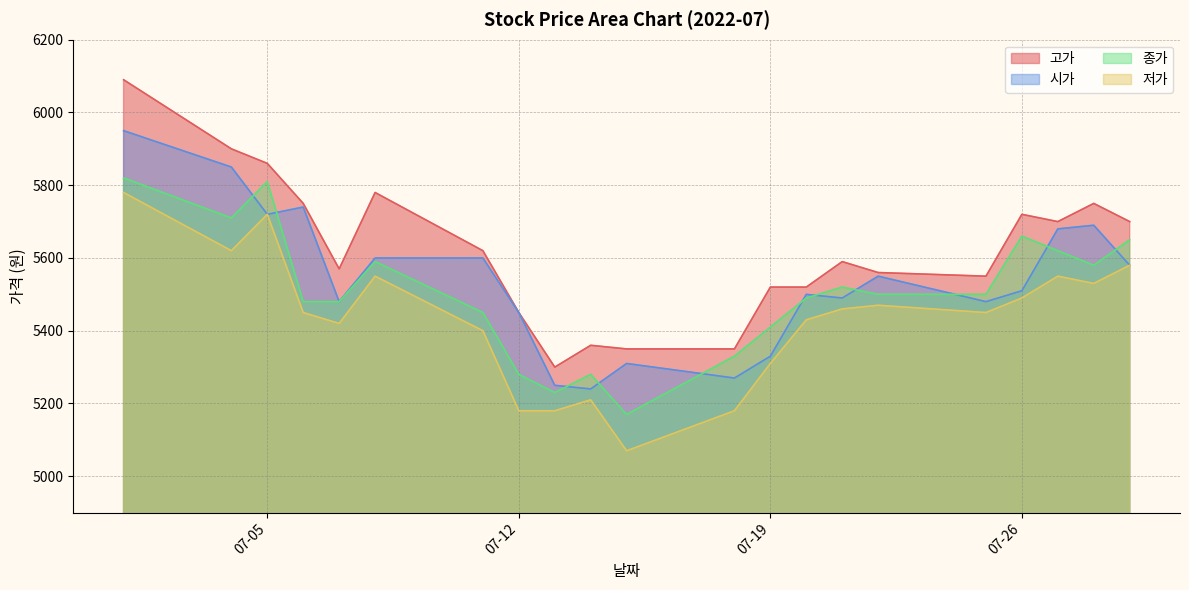

True or false: 저가 has a value of 3766 at 2022-07-01.

False